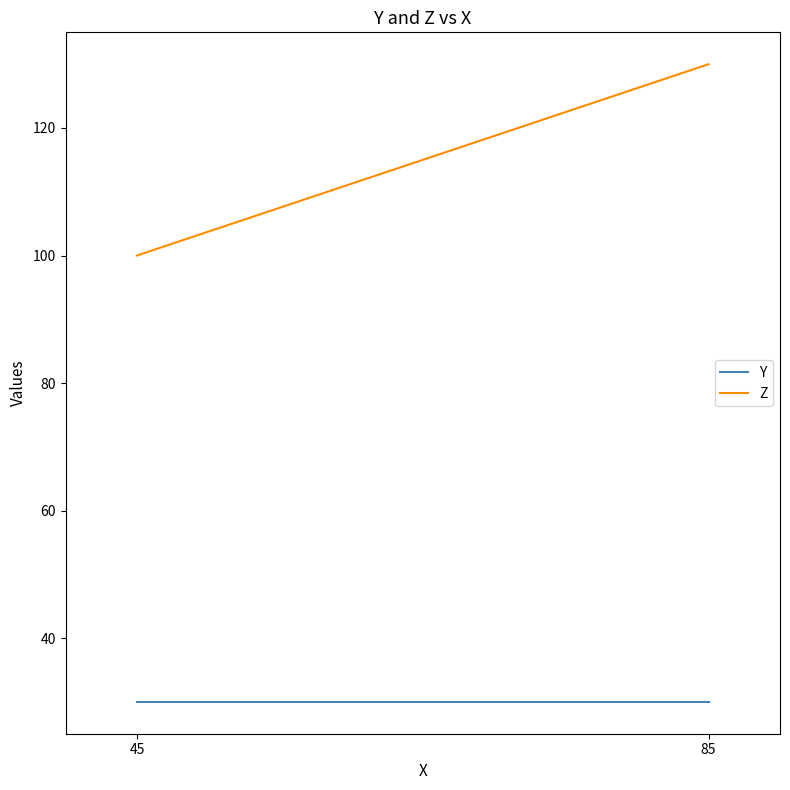

The Z series shows 130 at 85. True or false?

True